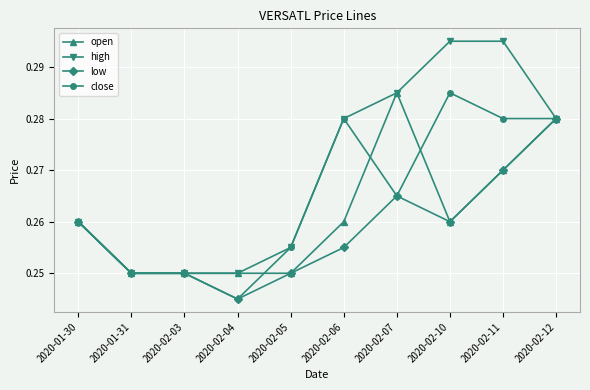

At which category does the chart reach its minimum across all series?

2020-02-04